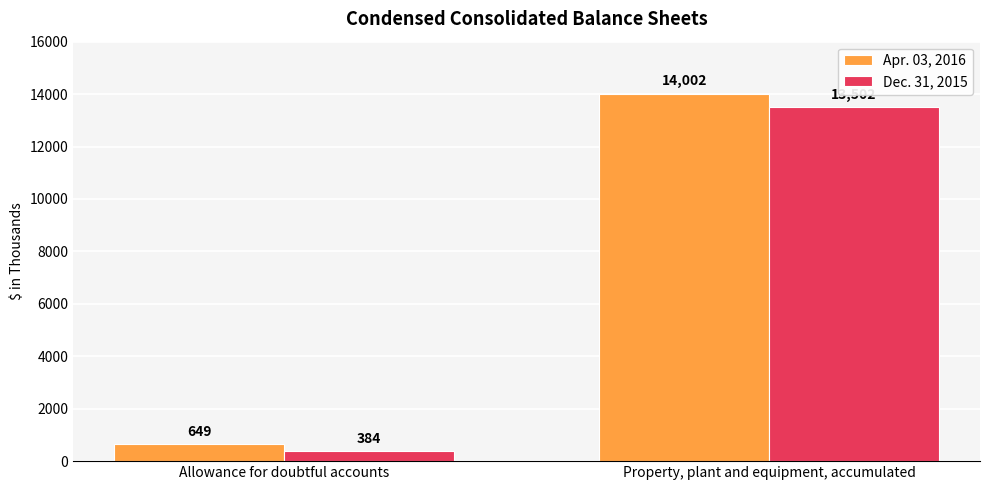

Where is Dec. 31, 2015 nearest to the value 6943?

Allowance for doubtful accounts